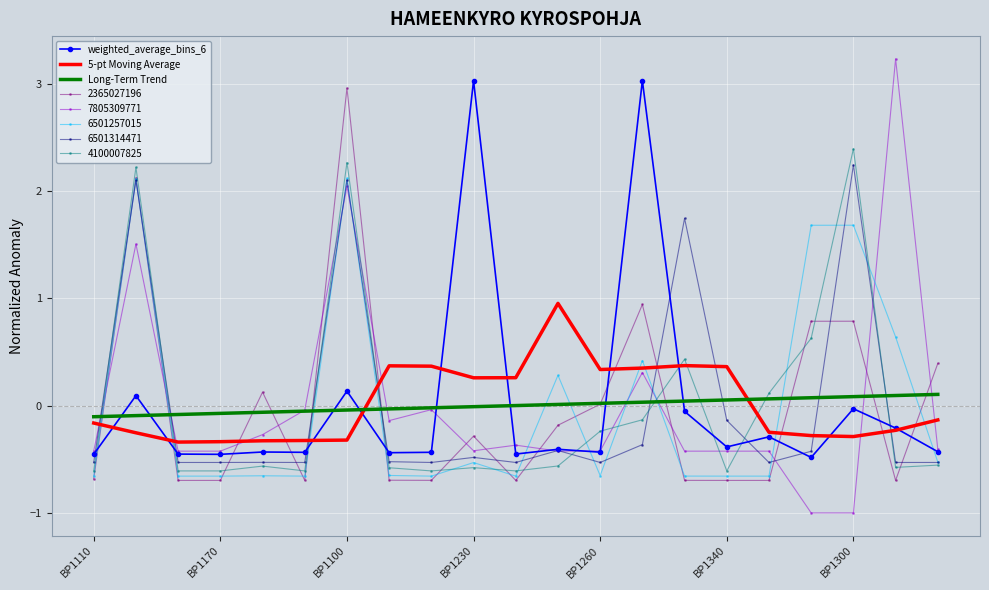

After their last crossing, which series has the higher values: 5-pt Moving Average or Long-Term Trend?

Long-Term Trend